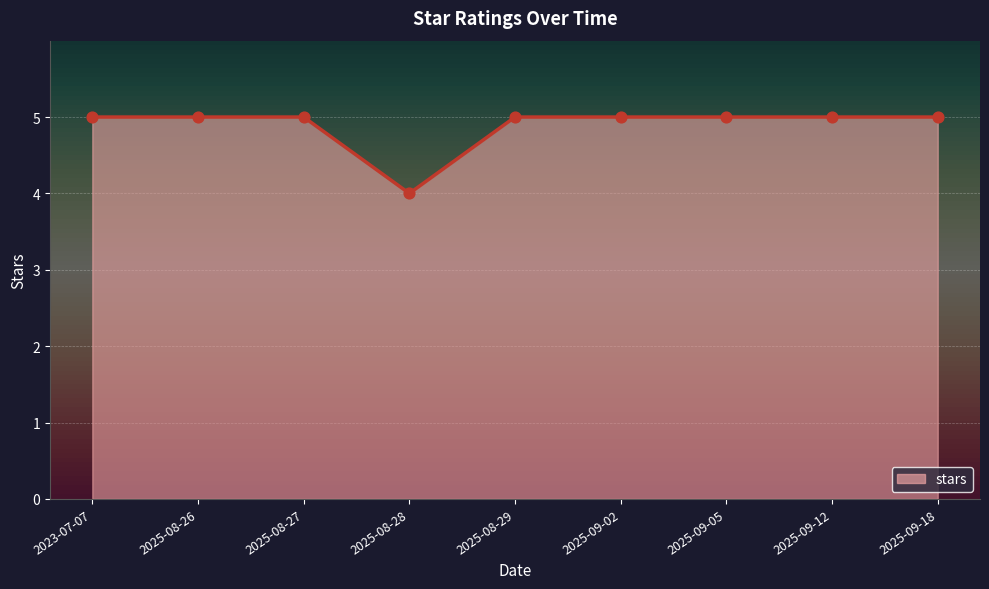

Which has a higher value, 2025-08-27 or 2025-08-28?

2025-08-27